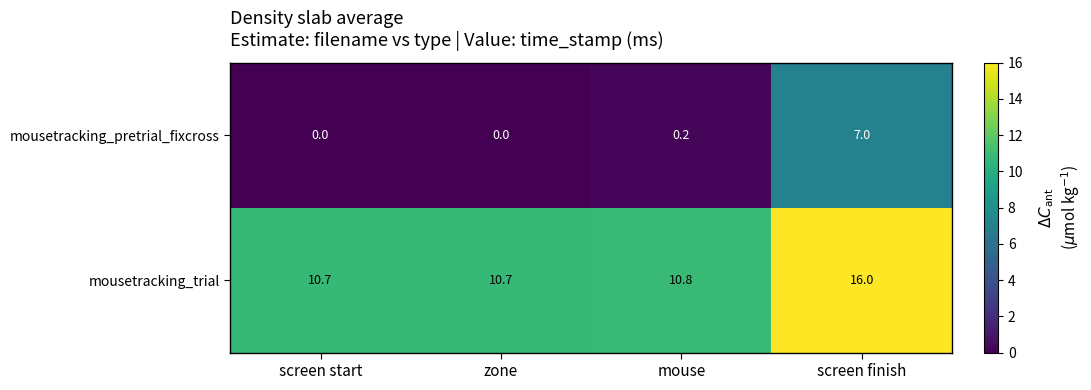

What is the average value of the mousetracking_pretrial_fixcross series?

1.8